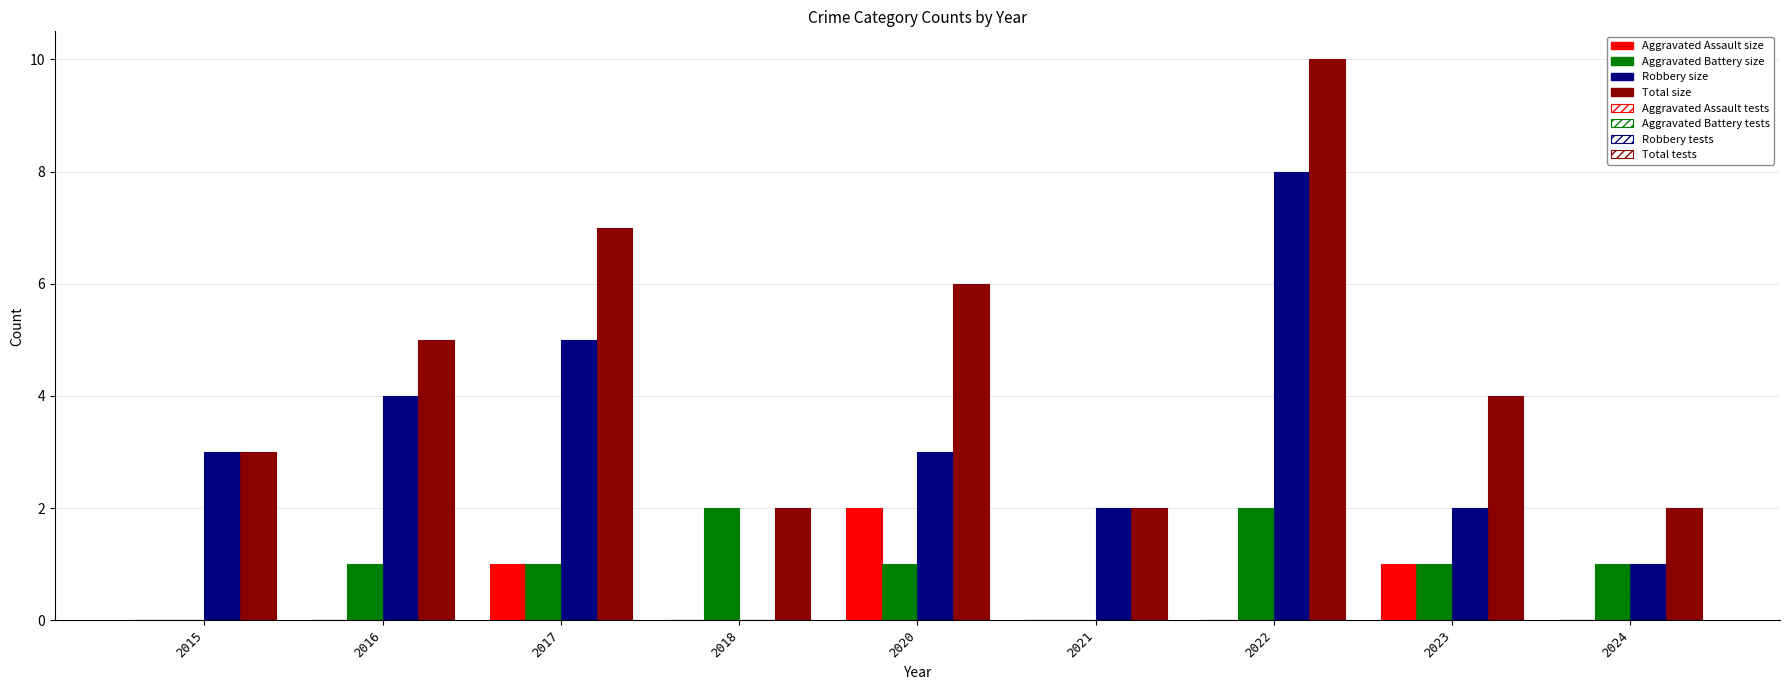

Count the number of data series in this chart.

8